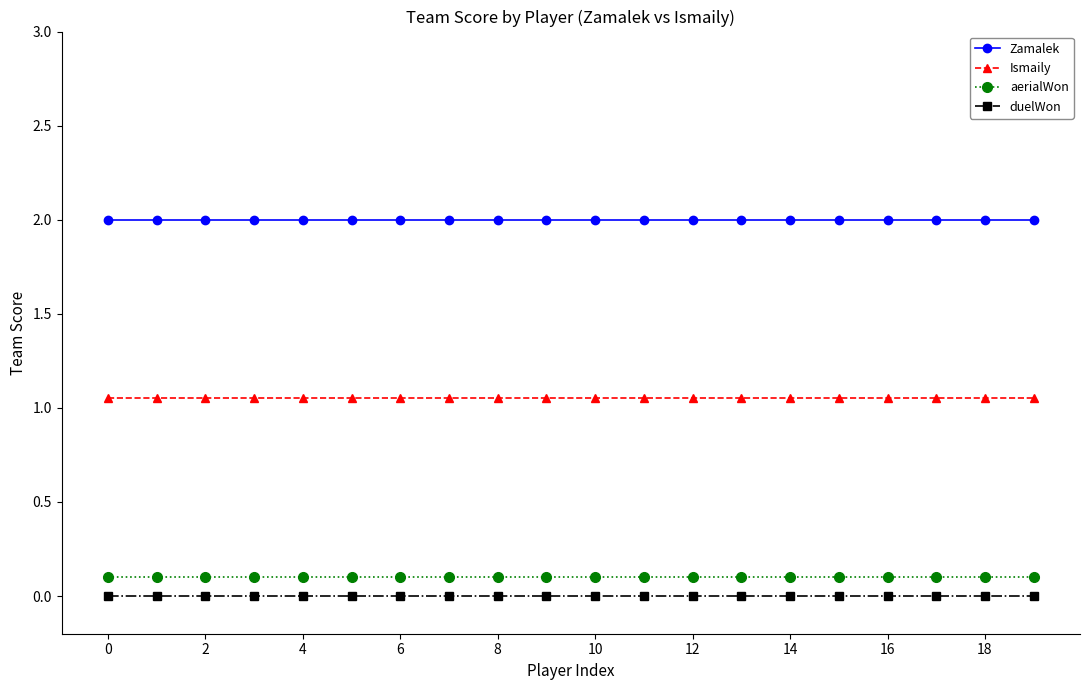

Which series has the largest total across all categories?

Zamalek